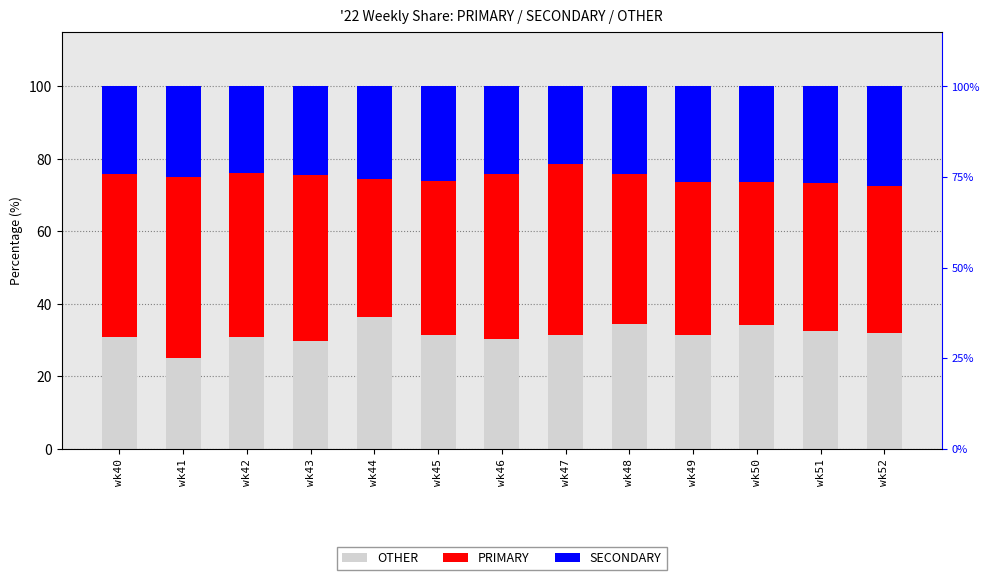

At which category does the chart reach its minimum across all series?

wk47